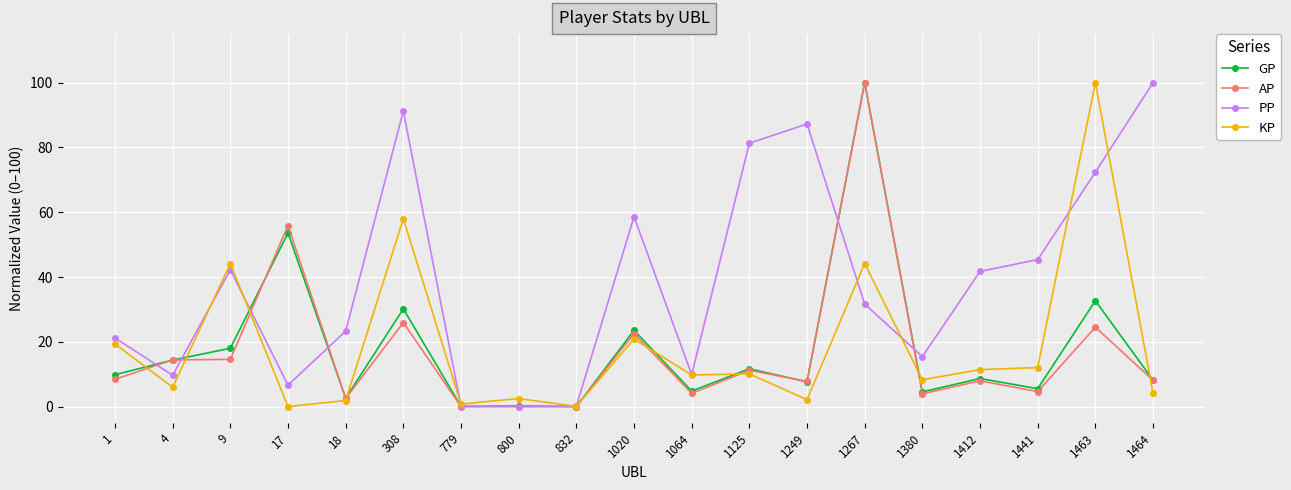

What is the difference between the highest and lowest values at 4?

8.5